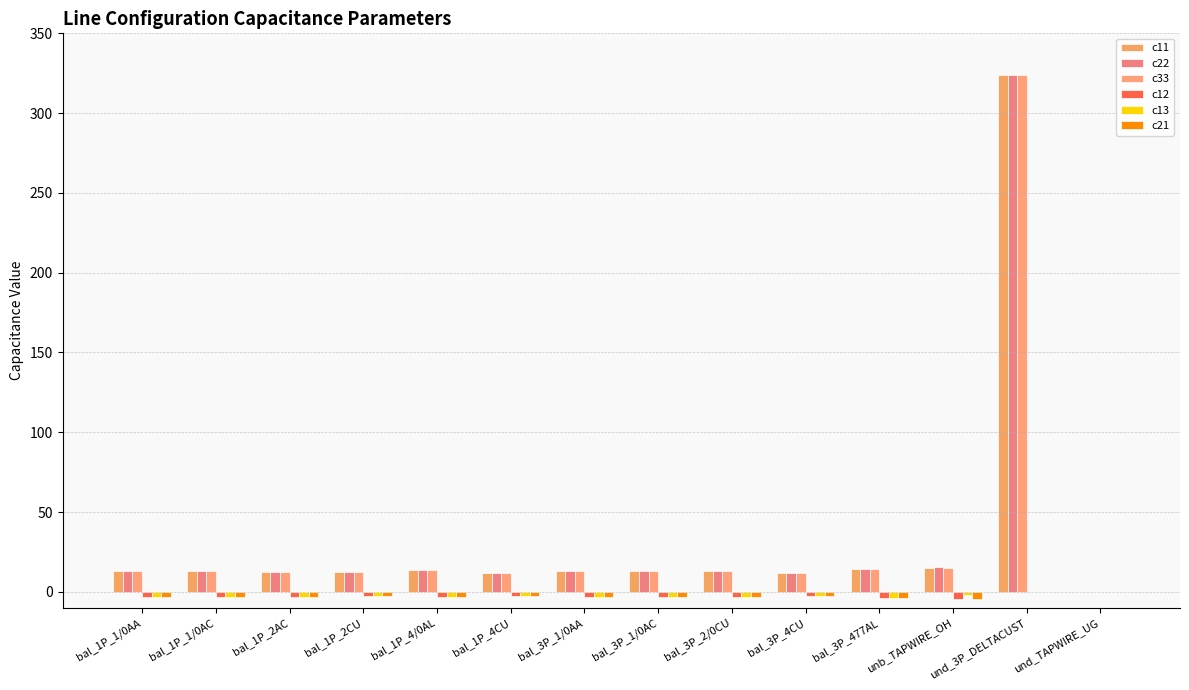

What is the value of the c11 bar at the 9th from the left?

12.9